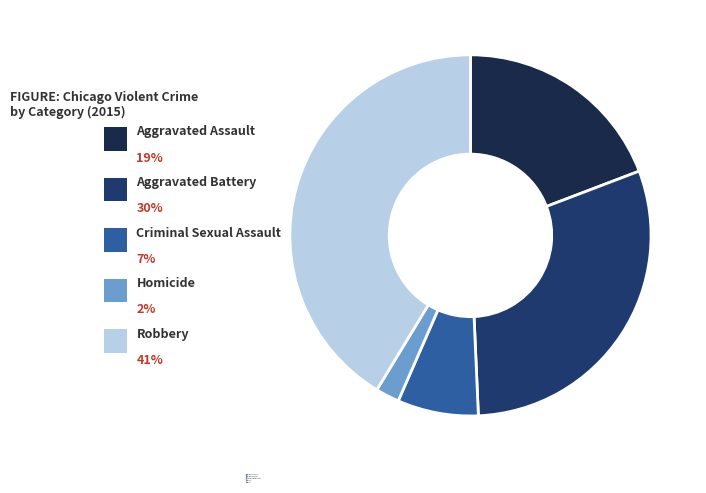

Is Homicide the majority of the pie?

No